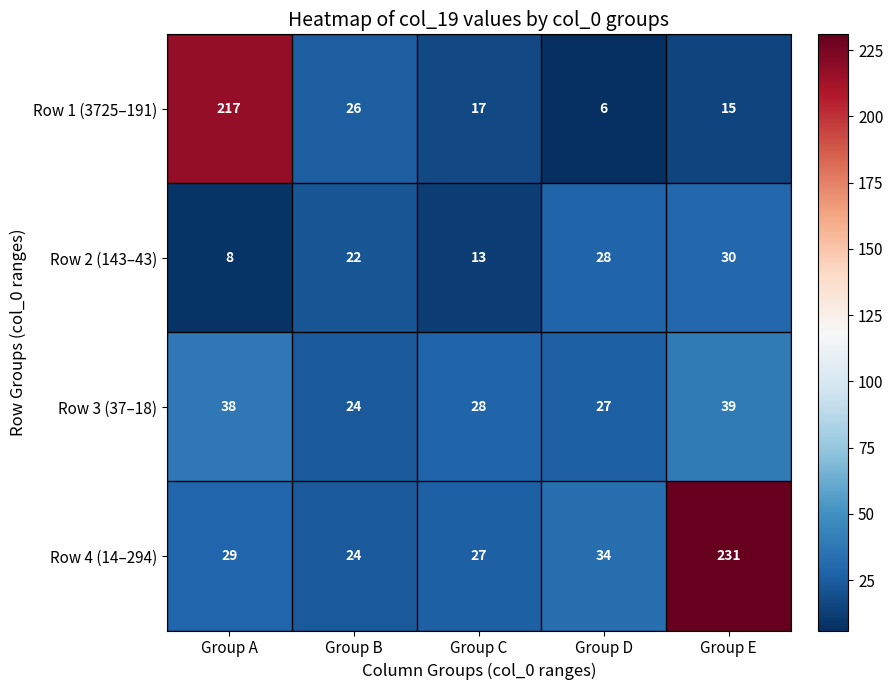

At which label does Row 1 (3725–191) first exceed 17?

Group A